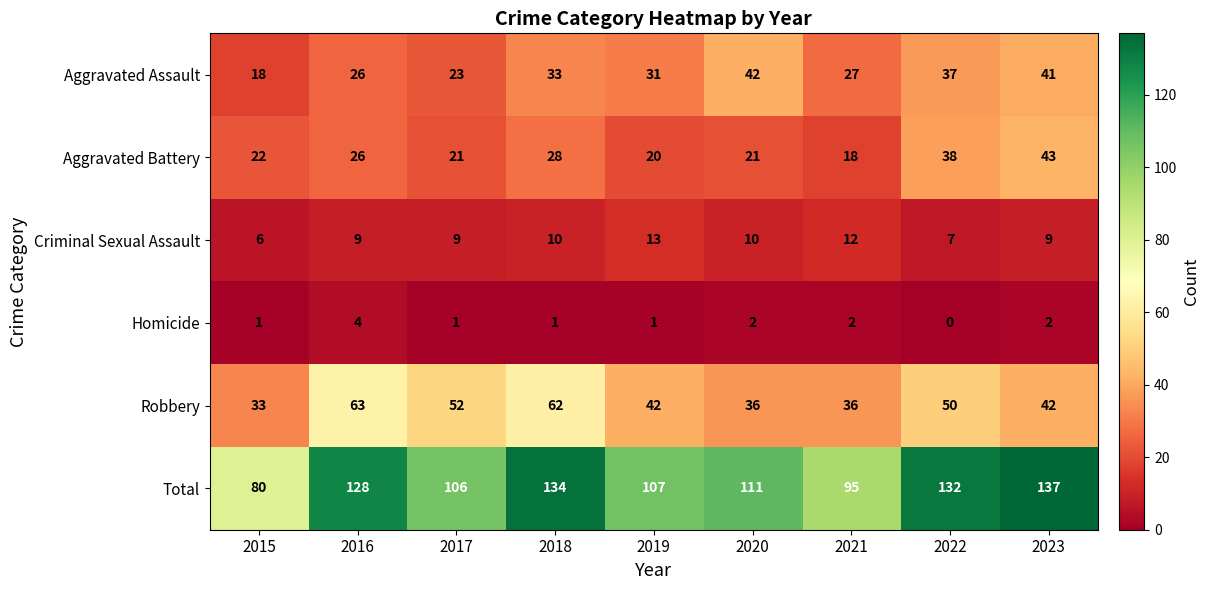

True or false: Aggravated Battery has a value of 28 at 2018.

True